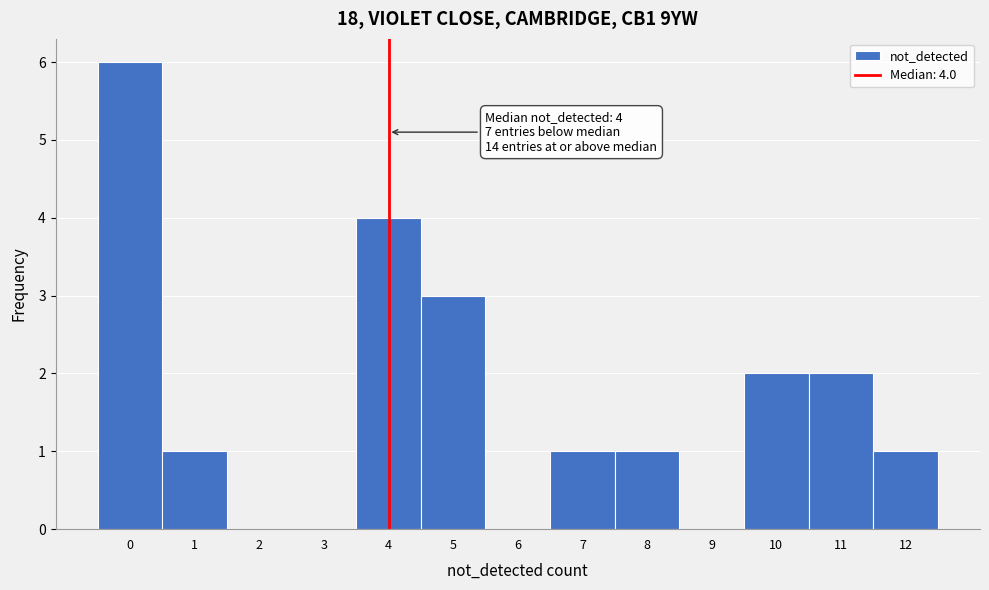

Which range on the x-axis has the tallest bar?

-0.5 to 0.5